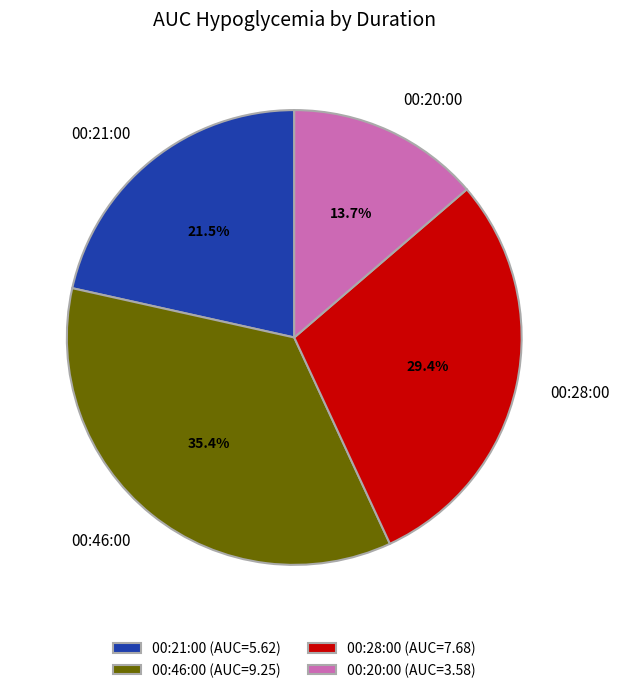

How many segments does this pie chart have?

4